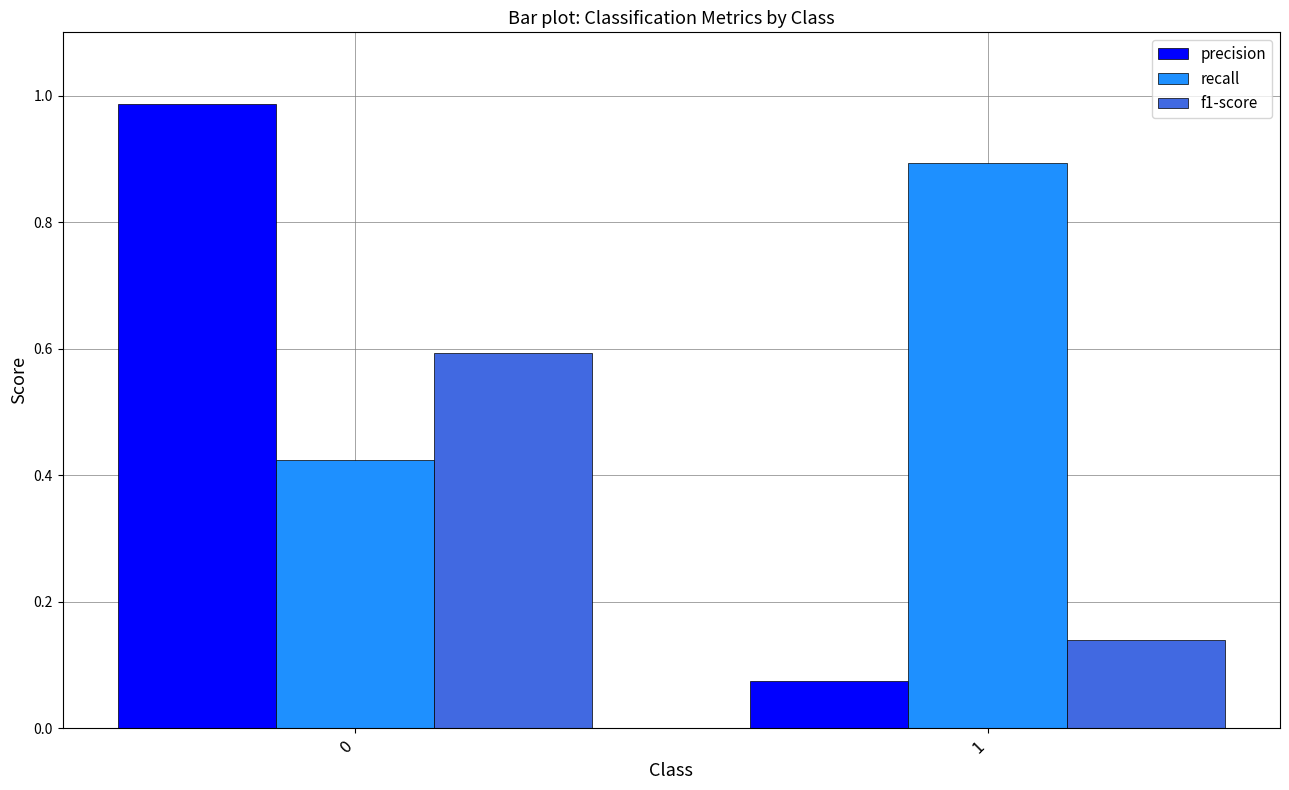

What is the sum of the precision values at 0 and 1?

1.1